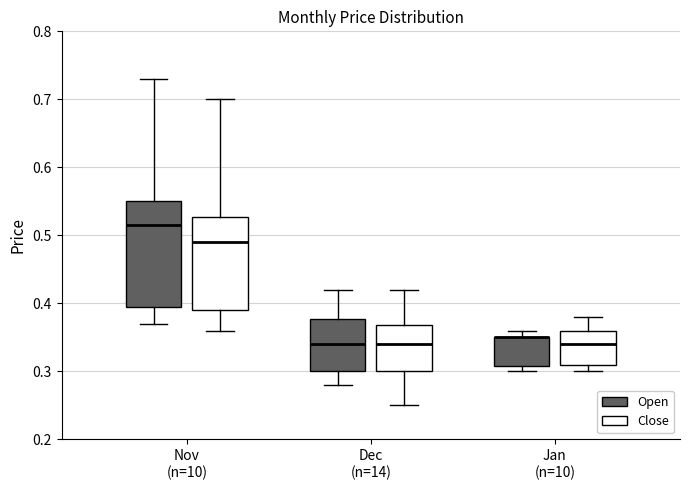

Reading left to right, transcribe this box plot: for each box, give where its median line is, the range the box spans, and where its two whiskers end, as read against the y-axis. The values are not printed on the chart, so give them approximately, as read against the axis.

Nov (n=10) (Open): median 0.52, box 0.40 to 0.55, whiskers 0.37 to 0.73
Nov (n=10) (Close): median 0.49, box 0.39 to 0.53, whiskers 0.36 to 0.70
Dec (n=14) (Open): median 0.34, box 0.30 to 0.38, whiskers 0.28 to 0.42
Dec (n=14) (Close): median 0.34, box 0.30 to 0.37, whiskers 0.25 to 0.42
Jan (n=10) (Open): median 0.35 (drawn on the box's upper edge), box 0.31 to 0.35, whiskers 0.30 to 0.36
Jan (n=10) (Close): median 0.34, box 0.31 to 0.36, whiskers 0.30 to 0.38